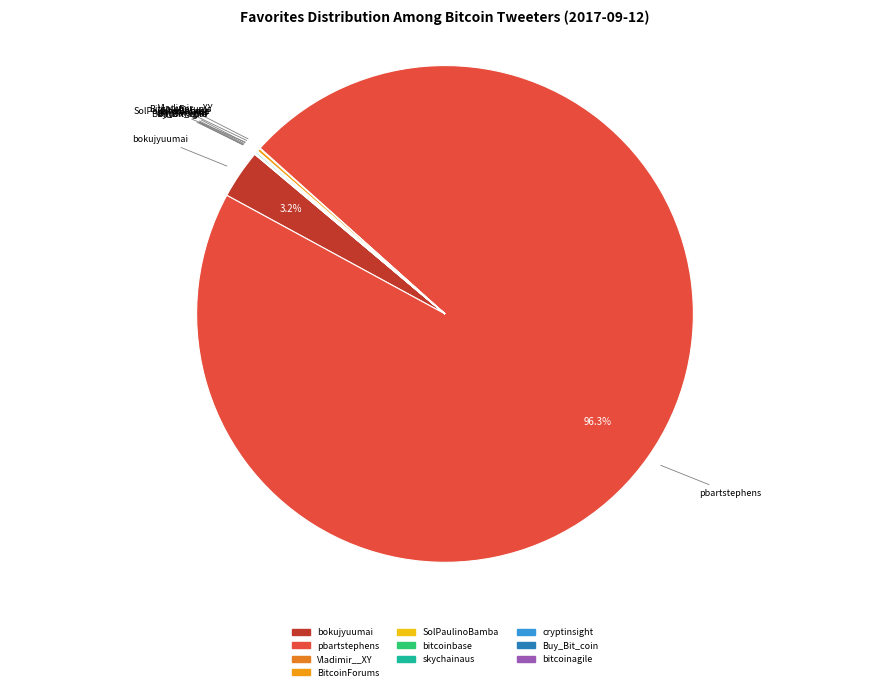

Is there any slice that represents more than half of the pie?

Yes